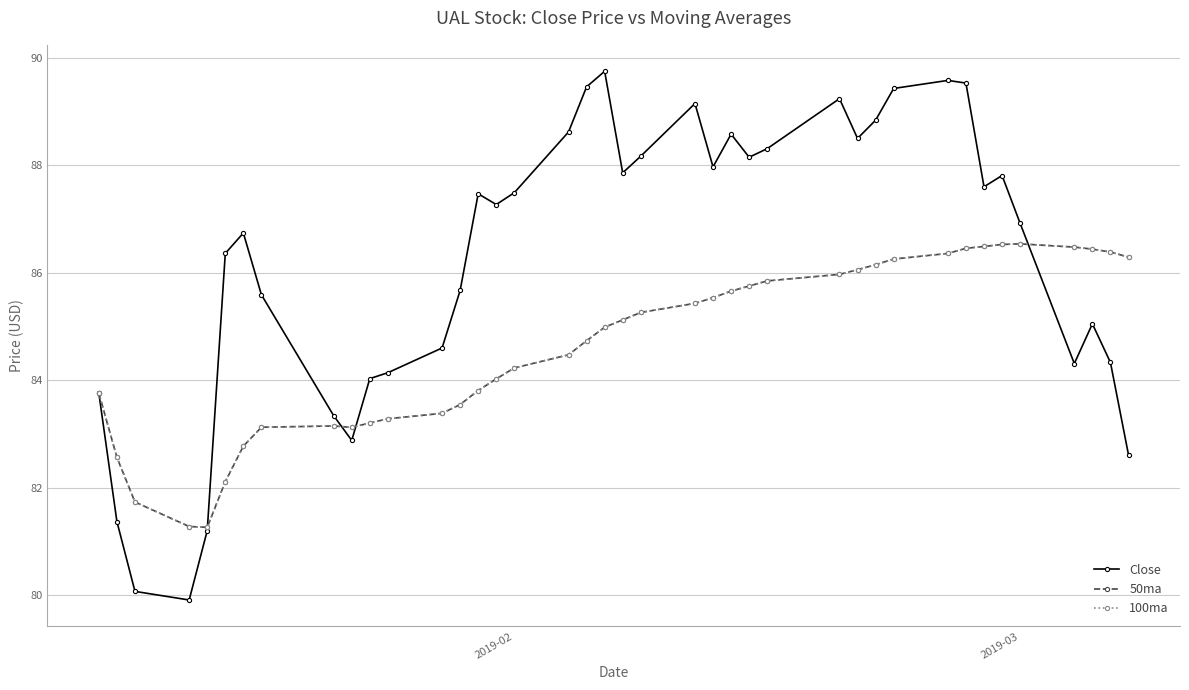

Does the chart have visible grid lines?

Yes